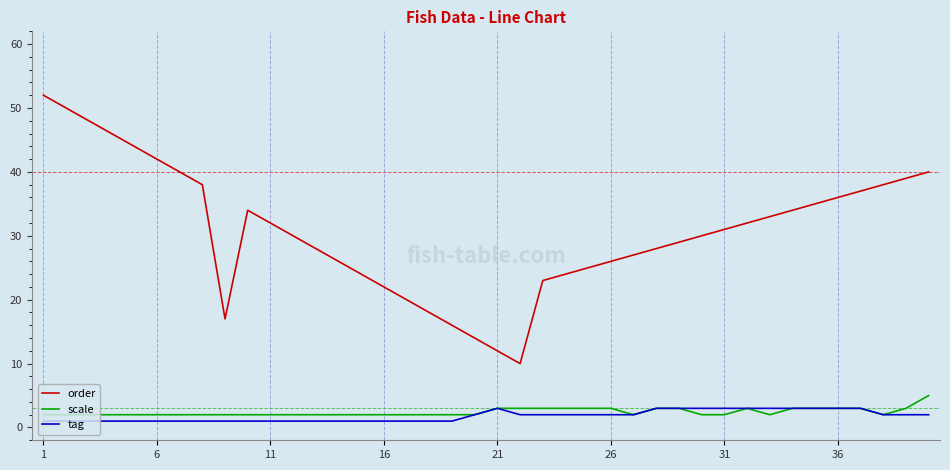

What is the greatest value displayed?

52